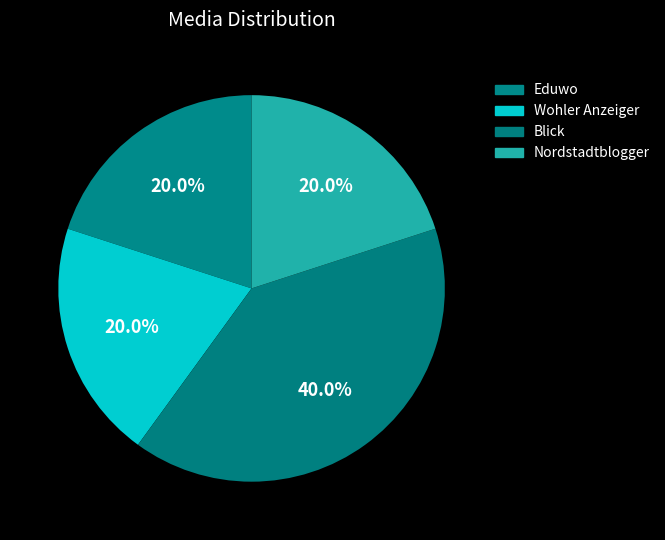

Which slice is the smallest?

Eduwo